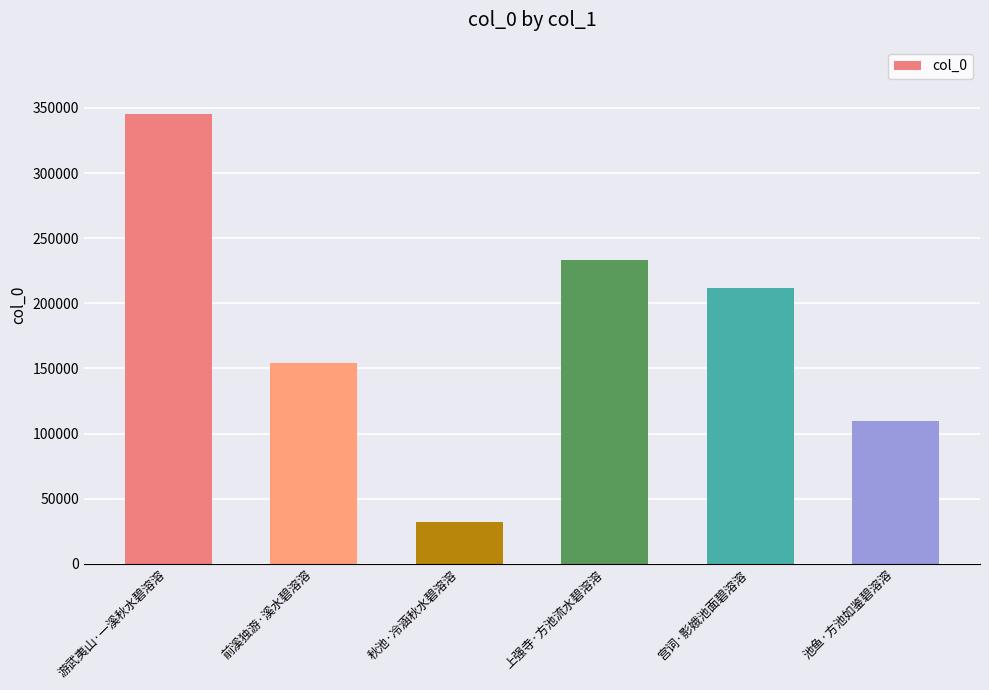

Rank the categories by value from highest to lowest.

游武夷山·一溪秋水碧溶溶, 上强寺·方池流水碧溶溶, 宫词·影娥池面碧溶溶, 前溪独游·溪水碧溶溶, 池鱼·方池如鉴碧溶溶, 秋池·冷涵秋水碧溶溶